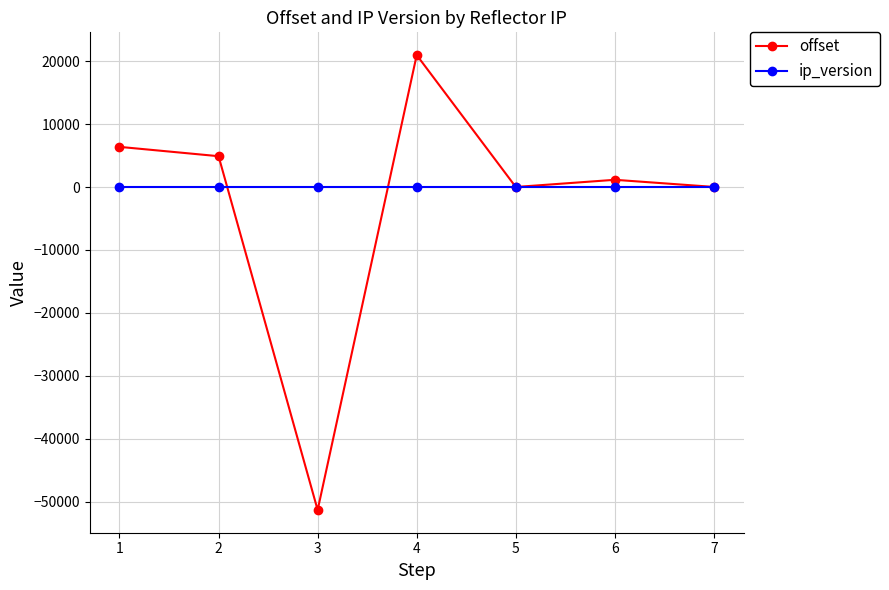

List the series in order of their peak value, lowest first.

ip_version, offset